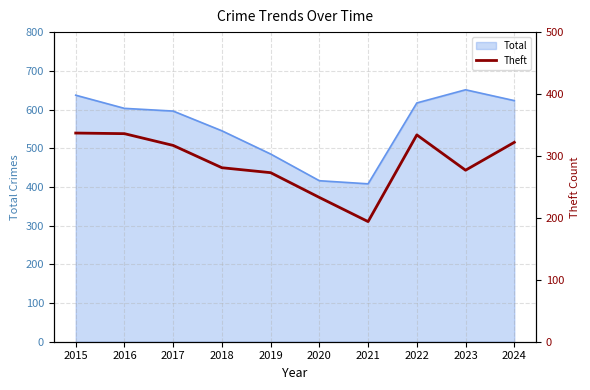

The value of Total at 2018 is 545. True or false?

True